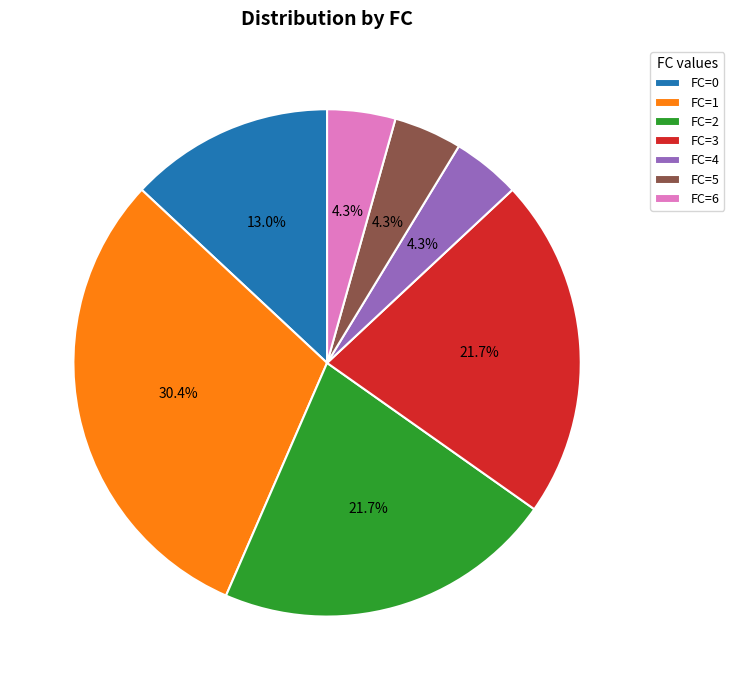

How many slices are in this pie chart?

7